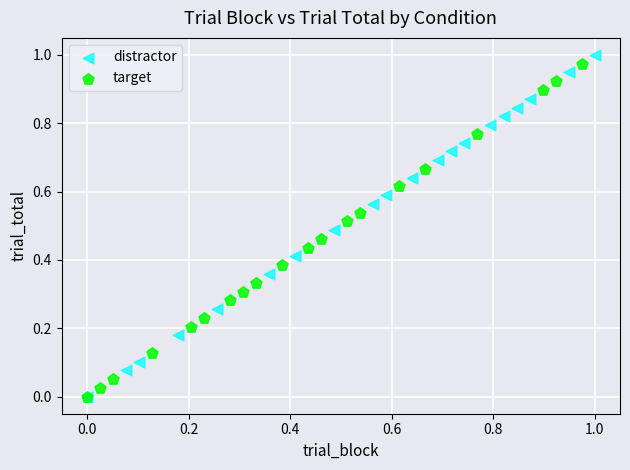

Which series has the widest spread of Y values?

distractor